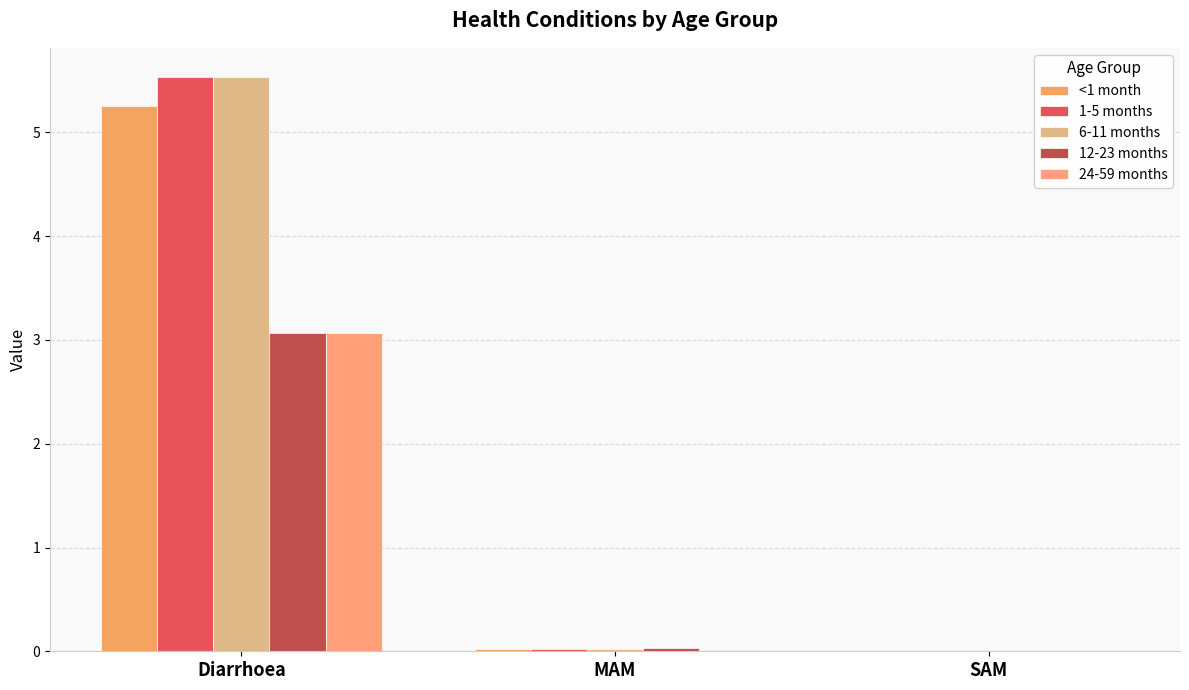

Reading left to right, what are all the values shown in this chart?

<1 month: Diarrhoea=5.3	MAM=0.0	SAM=0.0
1-5 months: Diarrhoea=5.5	MAM=0.0	SAM=0.0
6-11 months: Diarrhoea=5.5	MAM=0.0	SAM=0.0
12-23 months: Diarrhoea=3.1	MAM=0.0	SAM=0.0
24-59 months: Diarrhoea=3.1	MAM=0.0	SAM=0.0